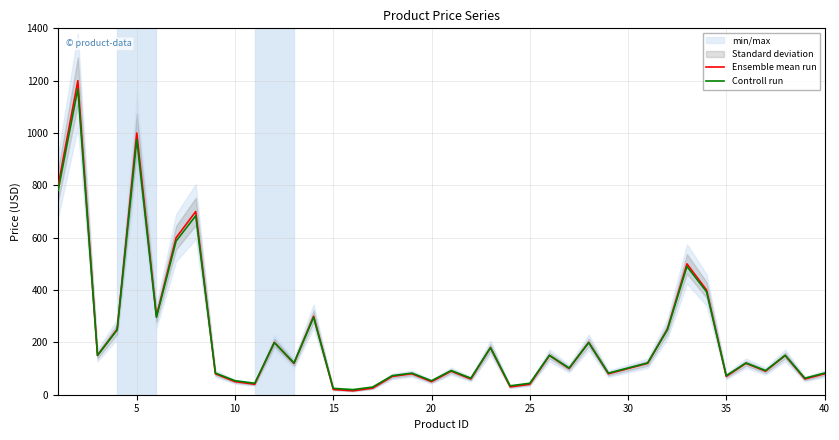

True or false: Controll run and Ensemble mean run intersect in this chart.

True